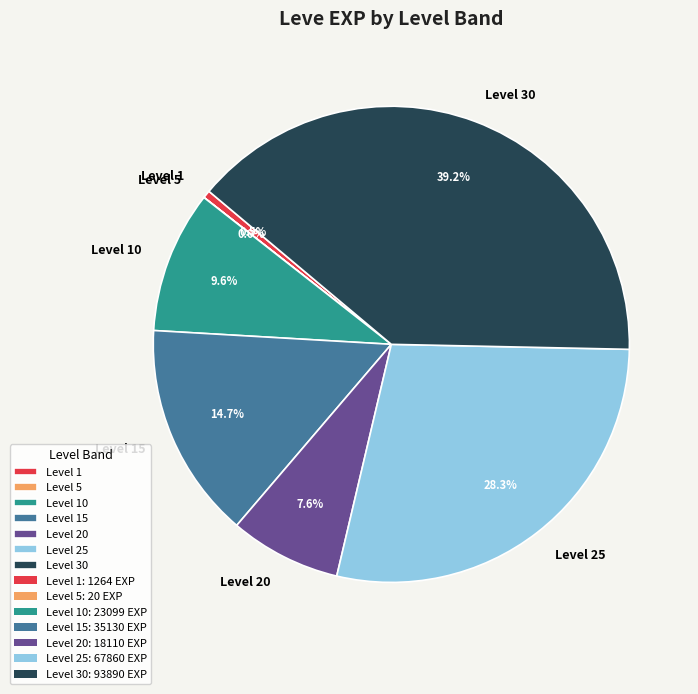

What is the ratio of the value at Level 25 to the value at Level 10?

2.9